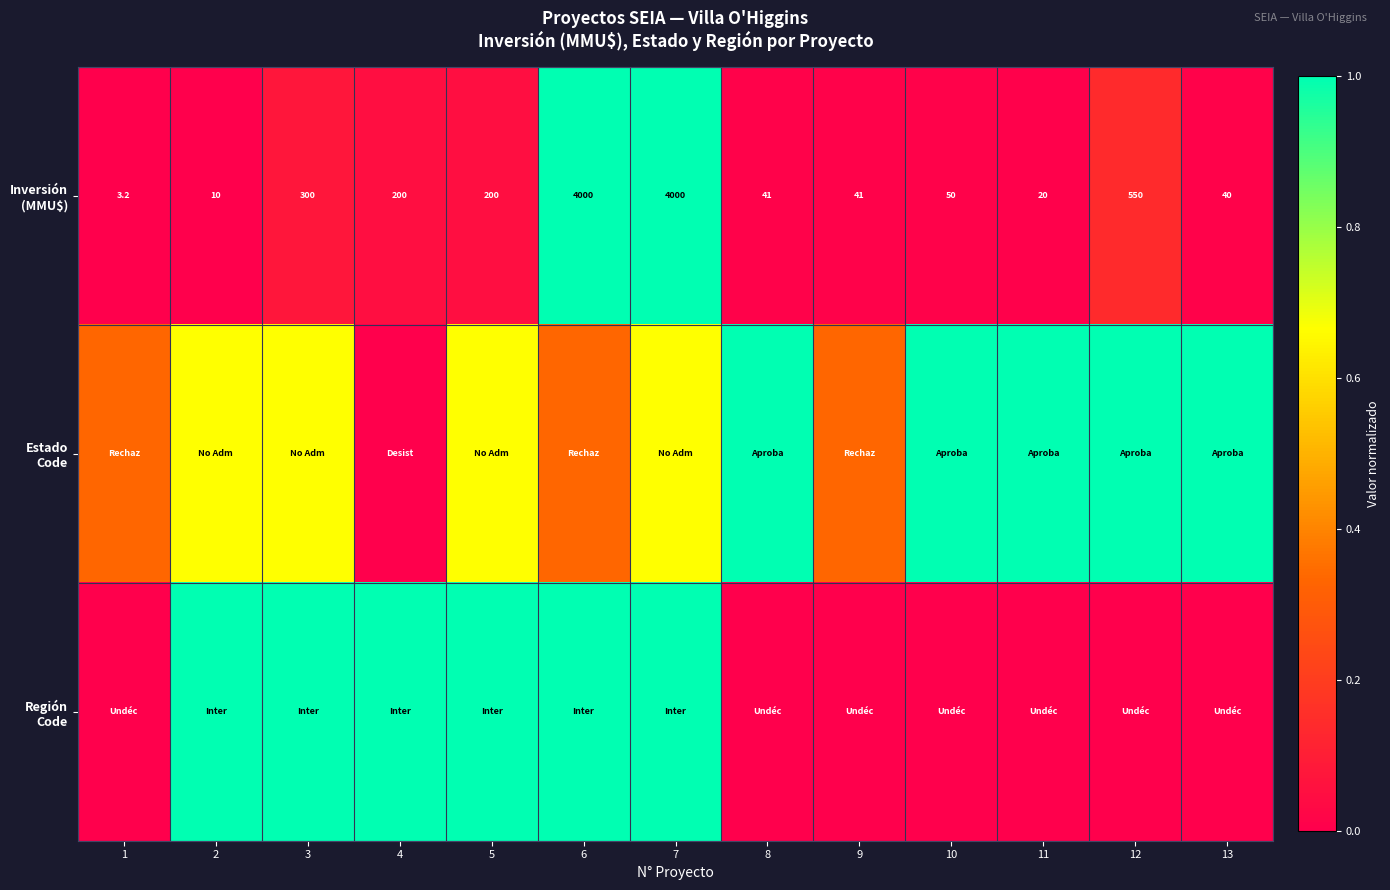

How many categories are shown in the chart?

13